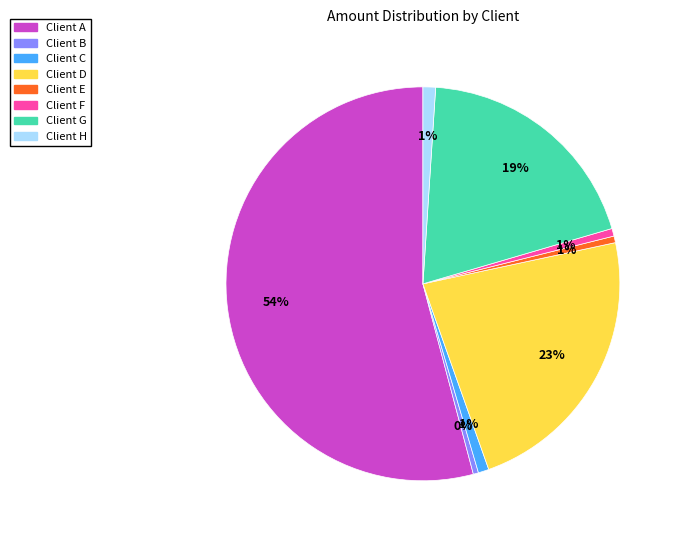

To the nearest percent, what is the difference between the largest and smallest slice percentages?

54%